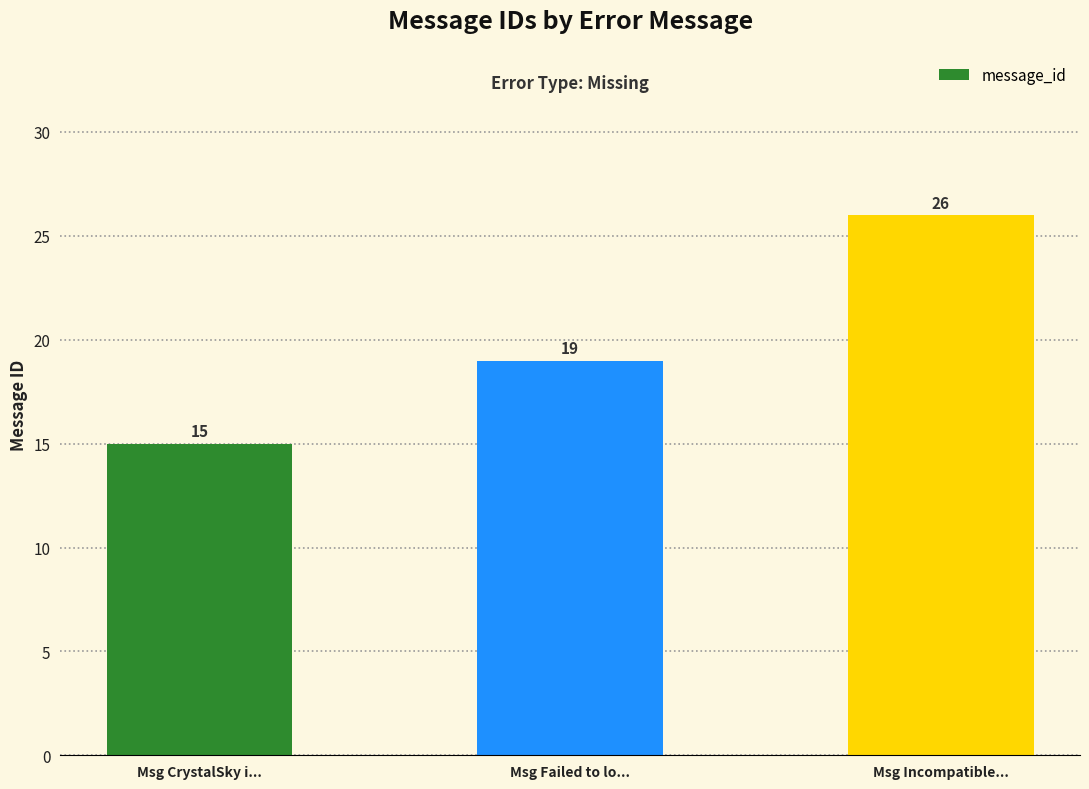

Count the values in the range 15 to 26.

3